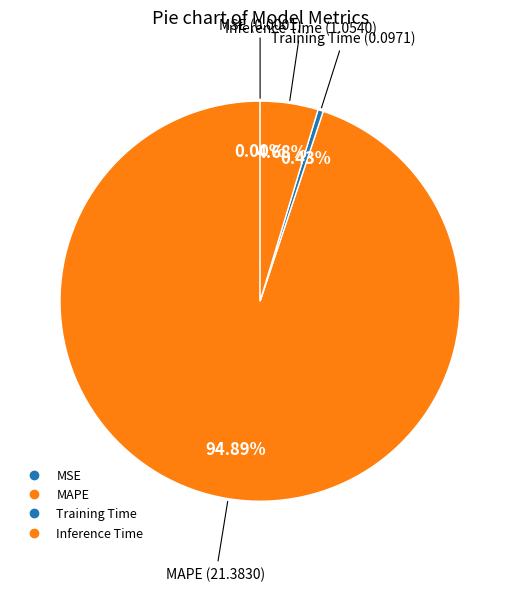

To the nearest percent, what is the average slice percentage?

25%